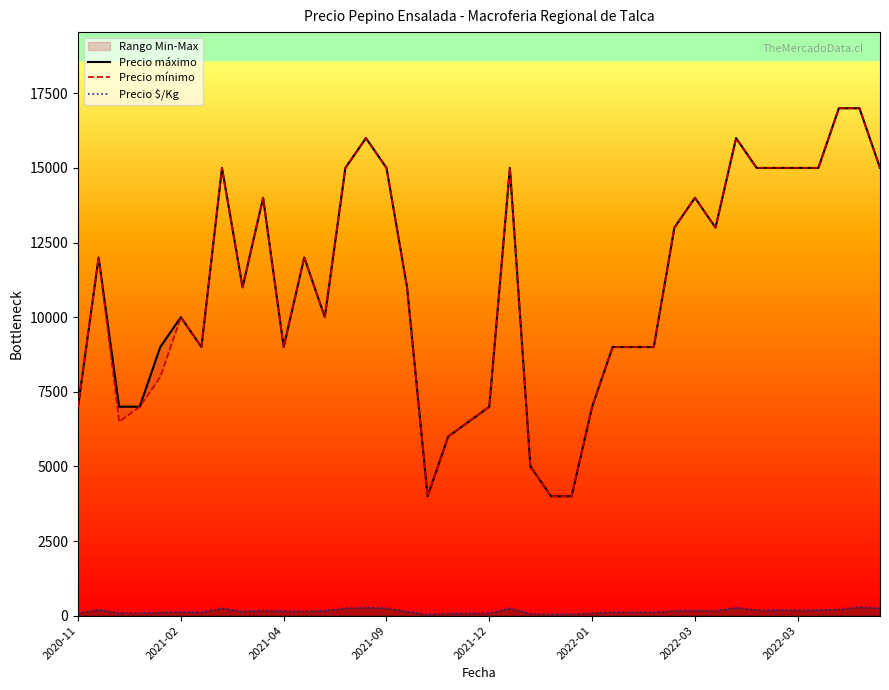

Which category has the lowest value in the Precio máximo series?

17